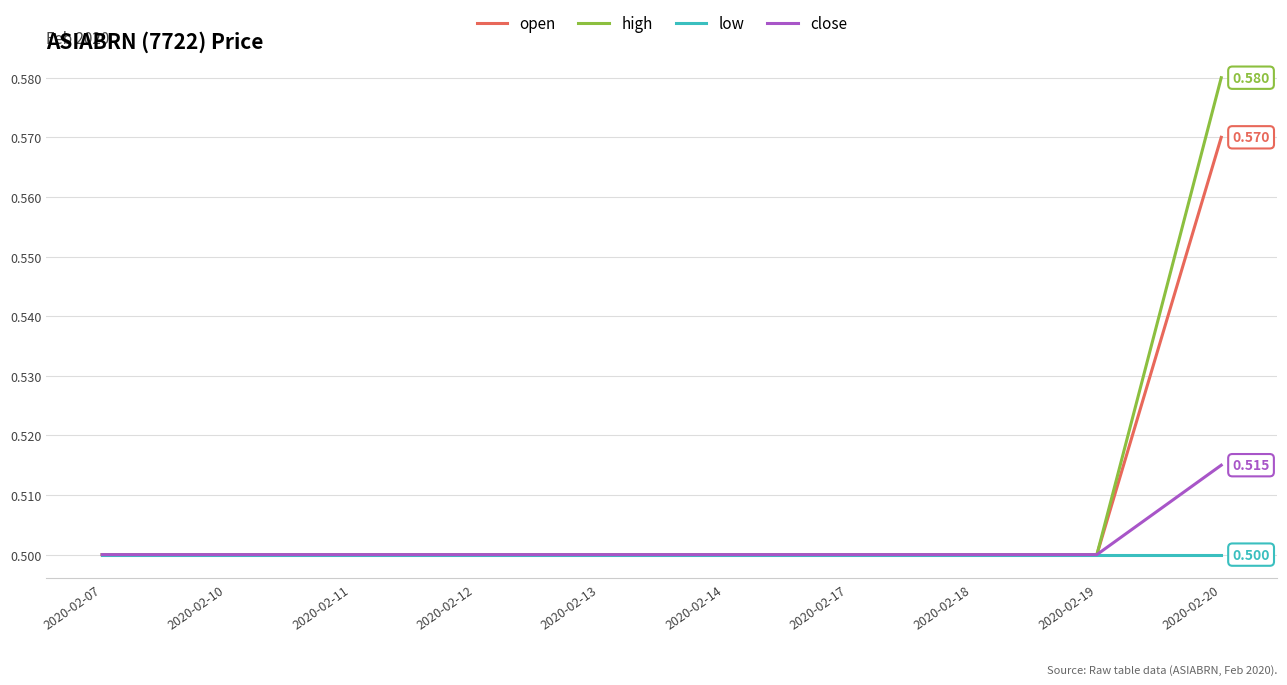

List the series in order of their peak value, highest first.

high, open, close, low